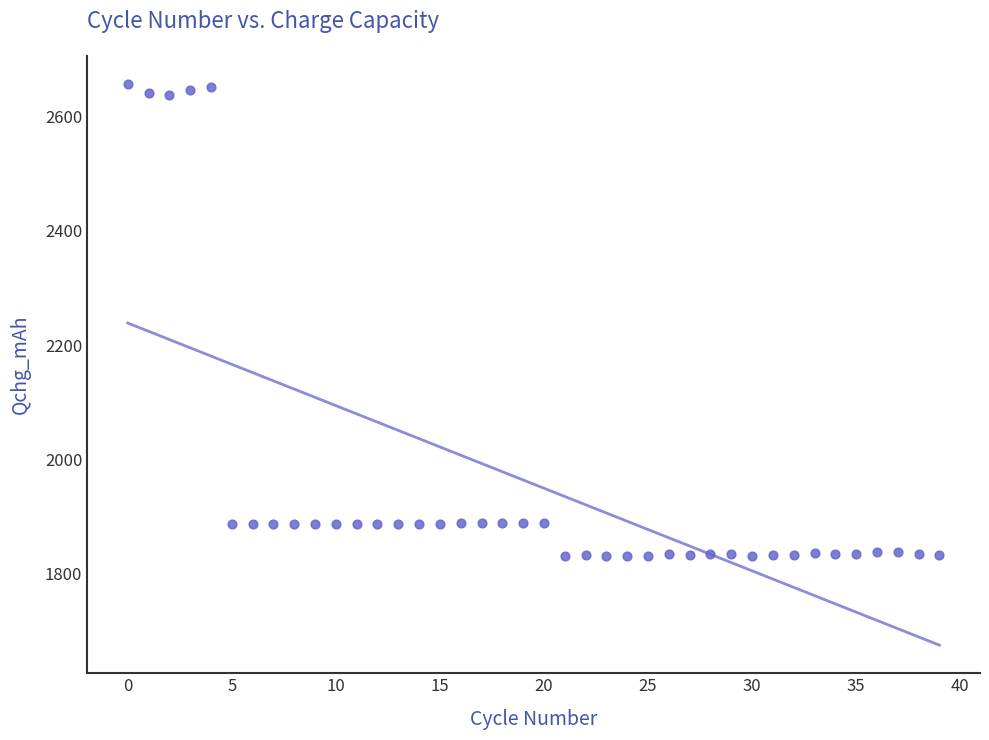

What is the range of Y values (max minus min)?

826.8